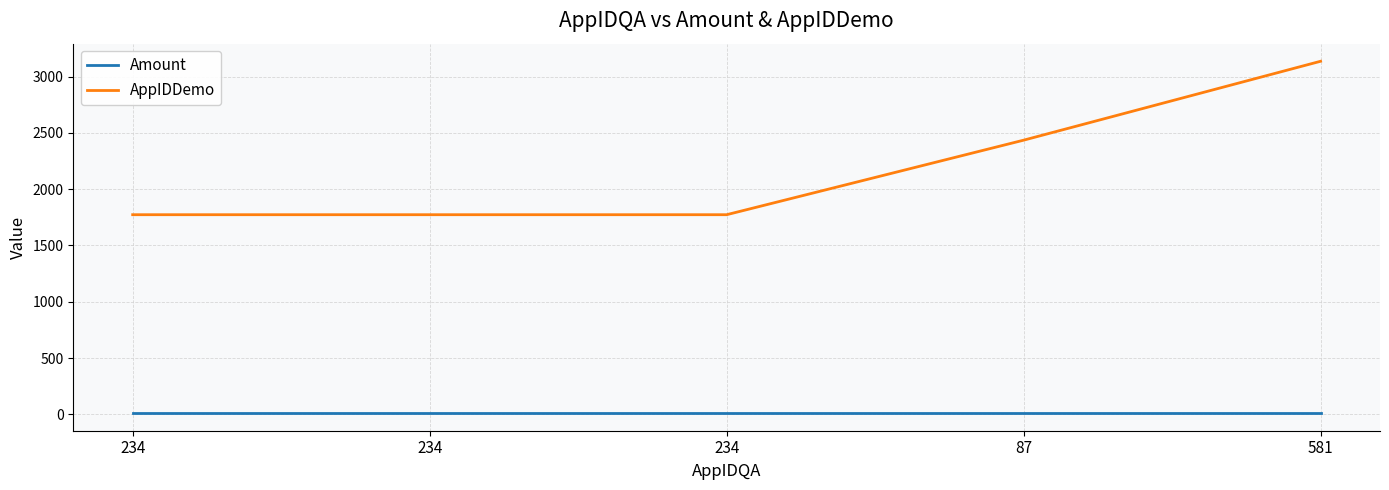

True or false: AppIDDemo has a value of 1773.0 at 234.

True